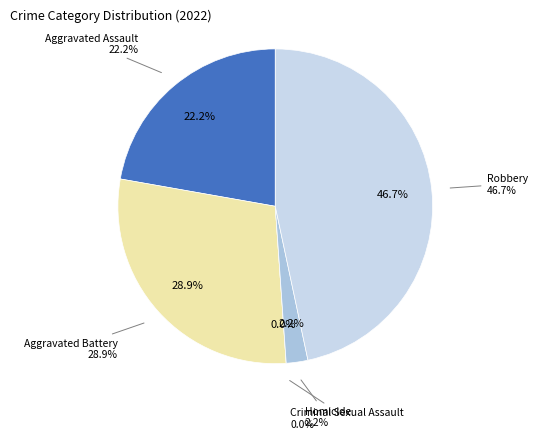

Is there any slice that represents more than half of the pie?

No